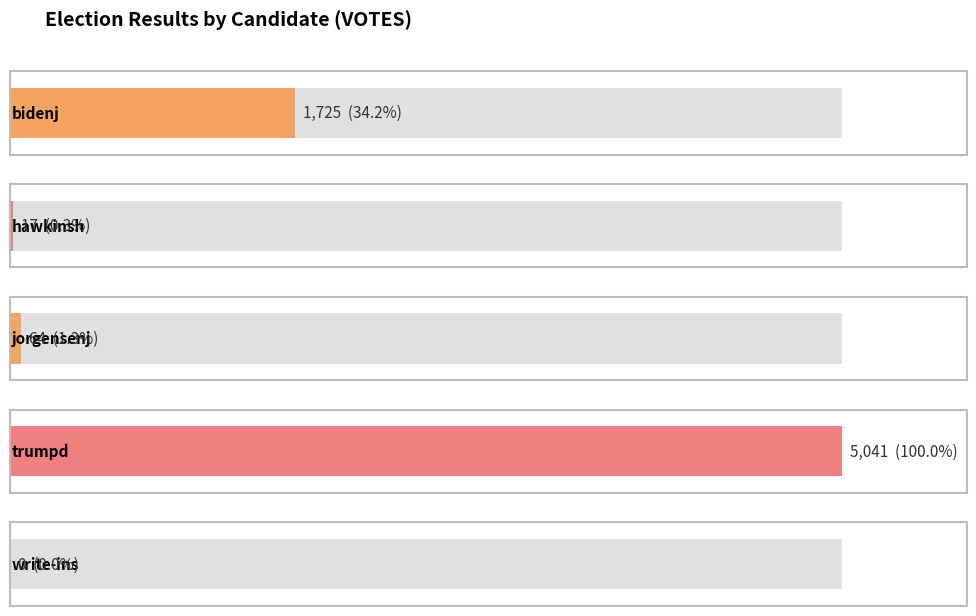

What is the label of the 4th bar from the left?

trumpd